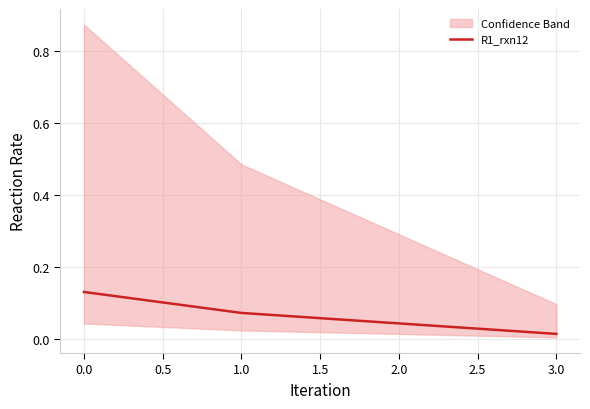

How many R1_rxn12 values are between 0 and 1?

4